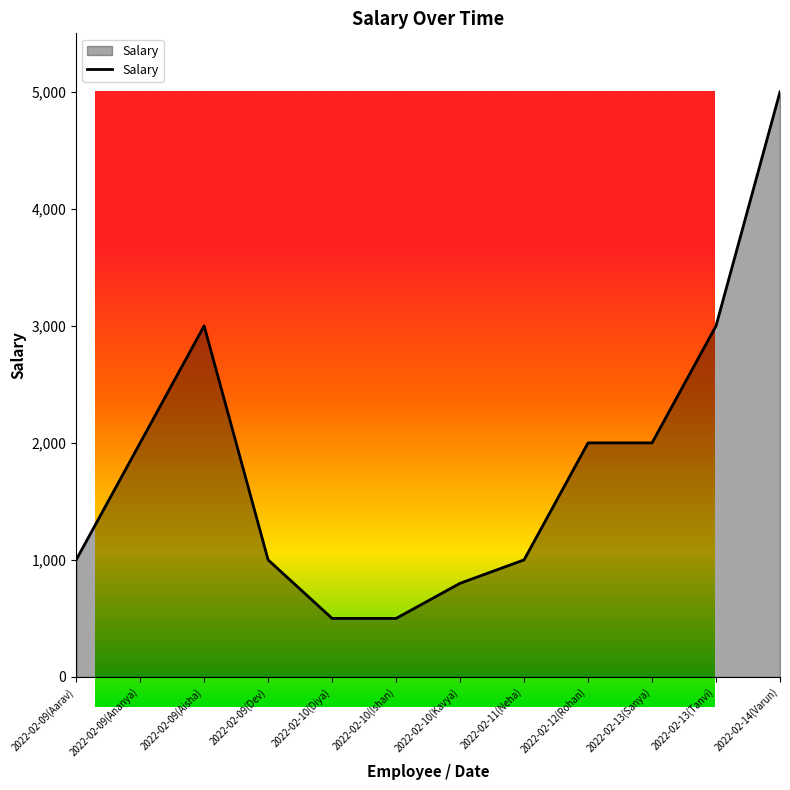

What is the label of the 12th point from the right?

2022-02-09(Aarav)